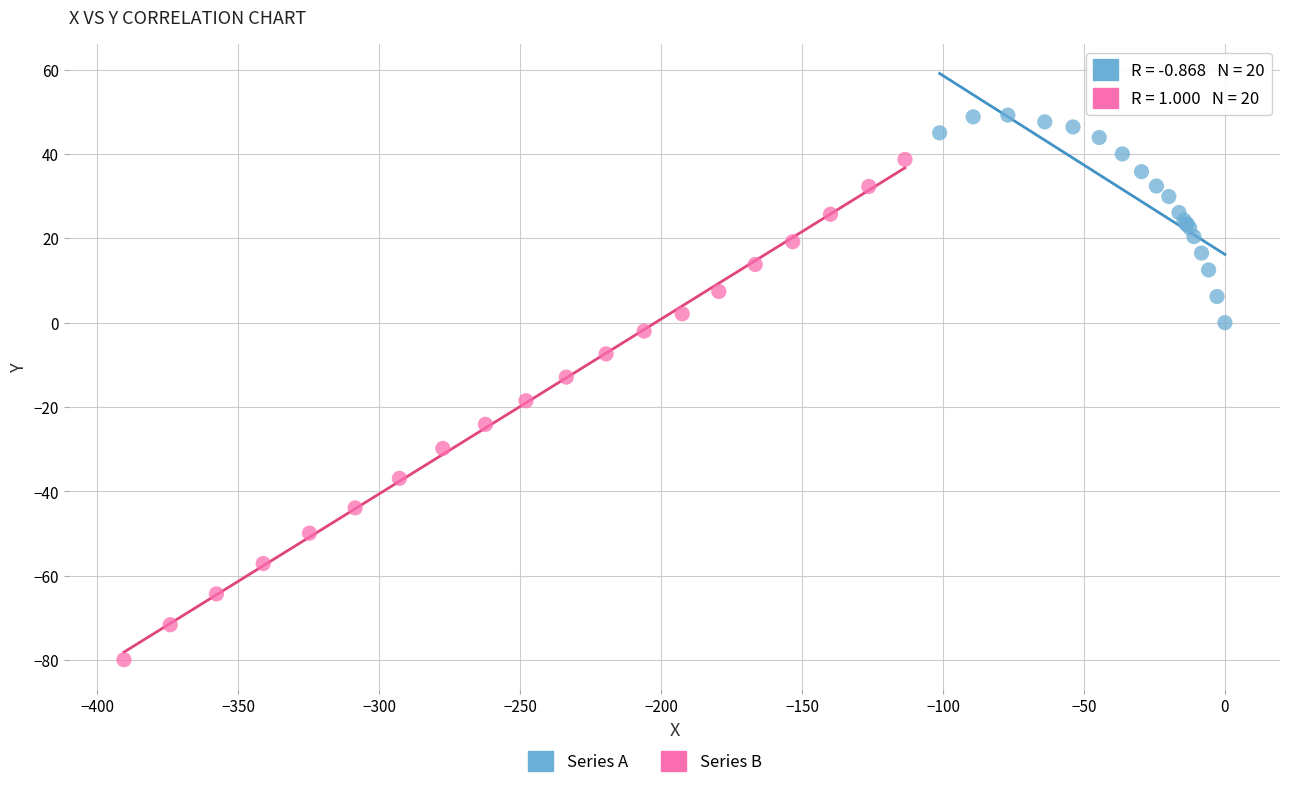

Which series contains the lowest Y value?

Series B